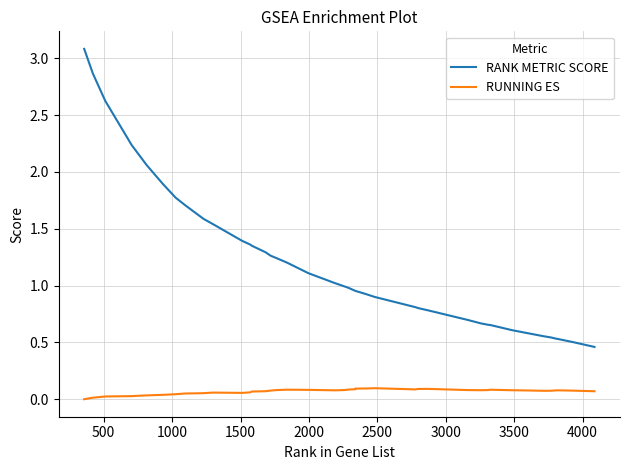

Rank the series by their maximum value, from highest to lowest.

RANK METRIC SCORE, RUNNING ES